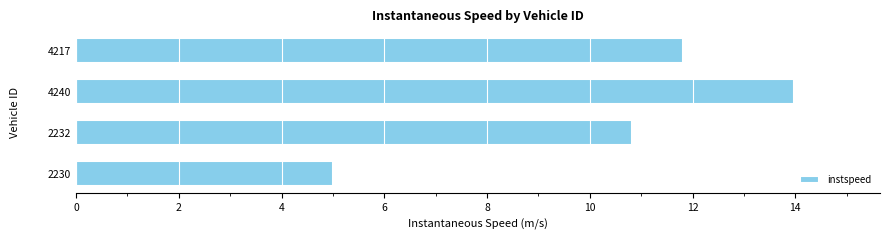

How many bars are there in total?

4